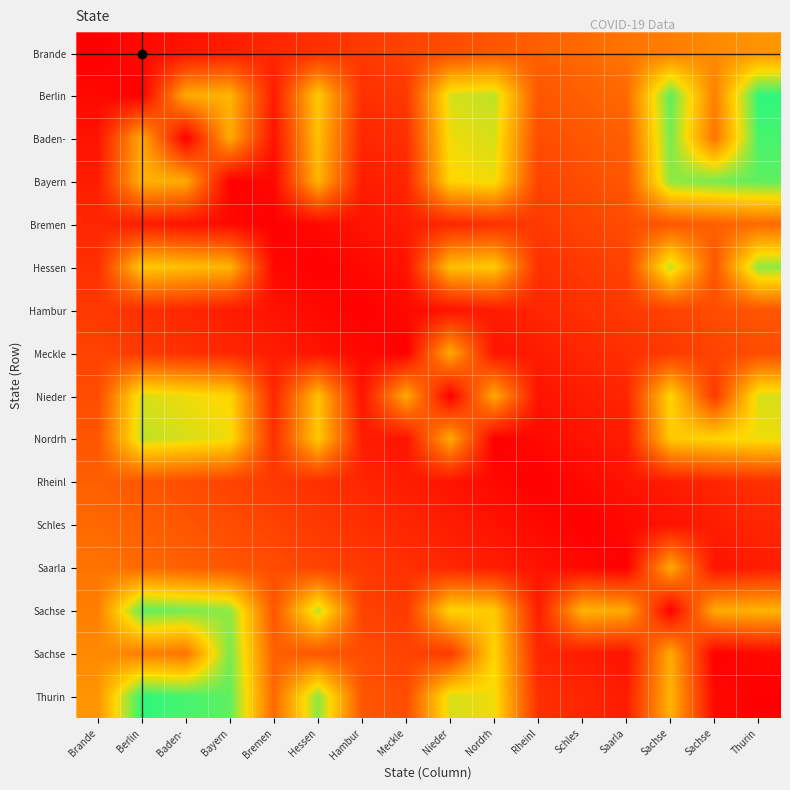

What is the spread (max minus min) of values at Brande?

0.5